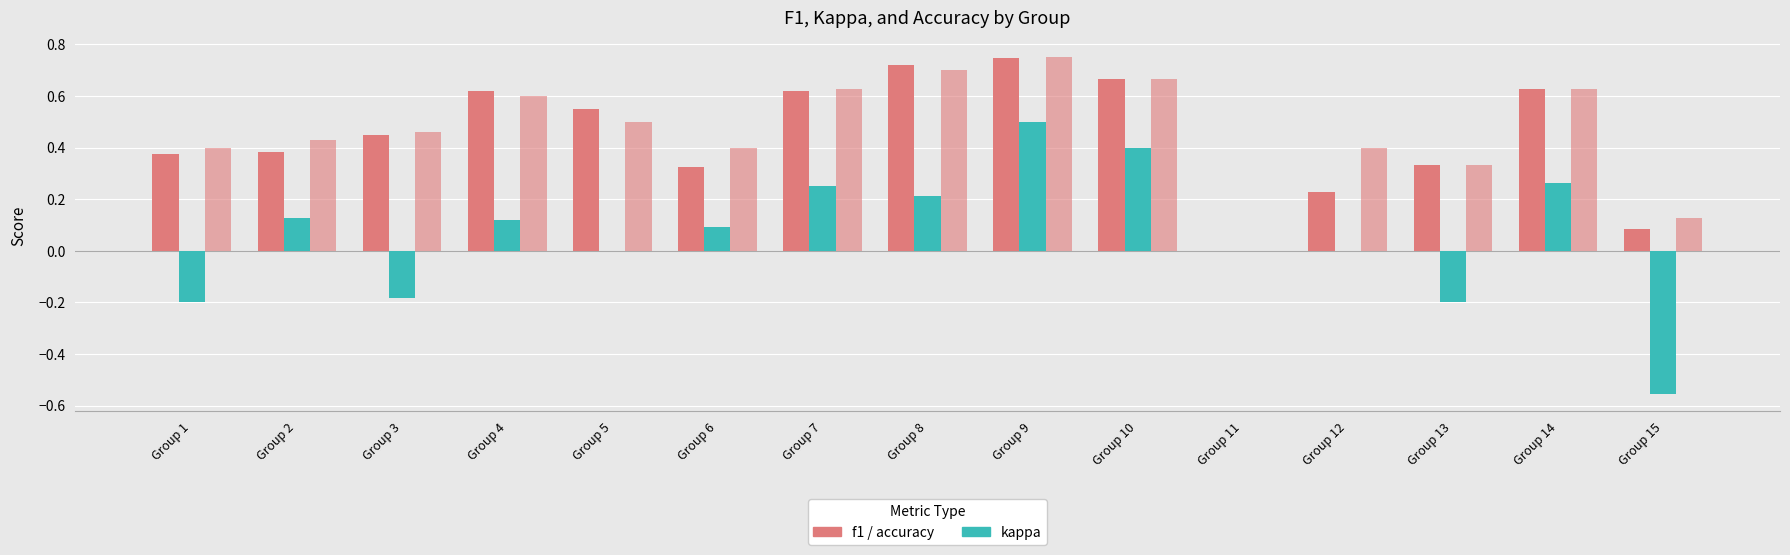

What is the total value across all series at Group 6?

0.8